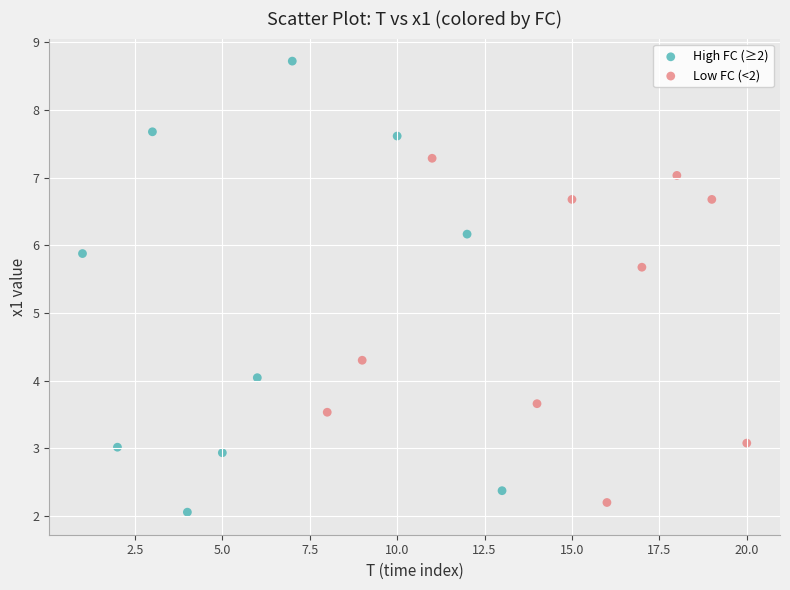

Which series has the widest spread of Y values?

High FC (≥2)